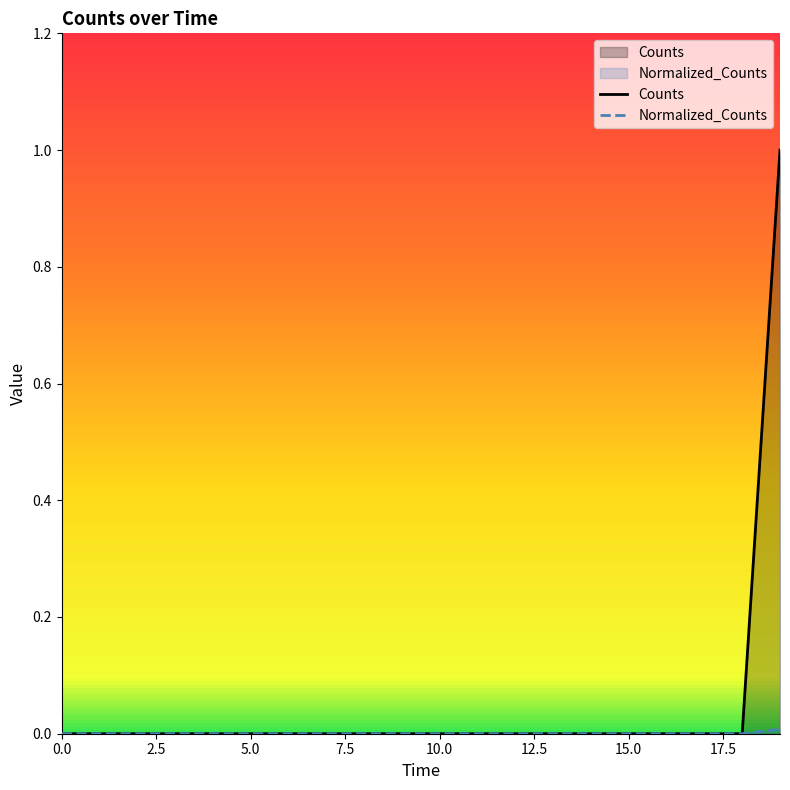

Which series has the widest spread of values?

Counts